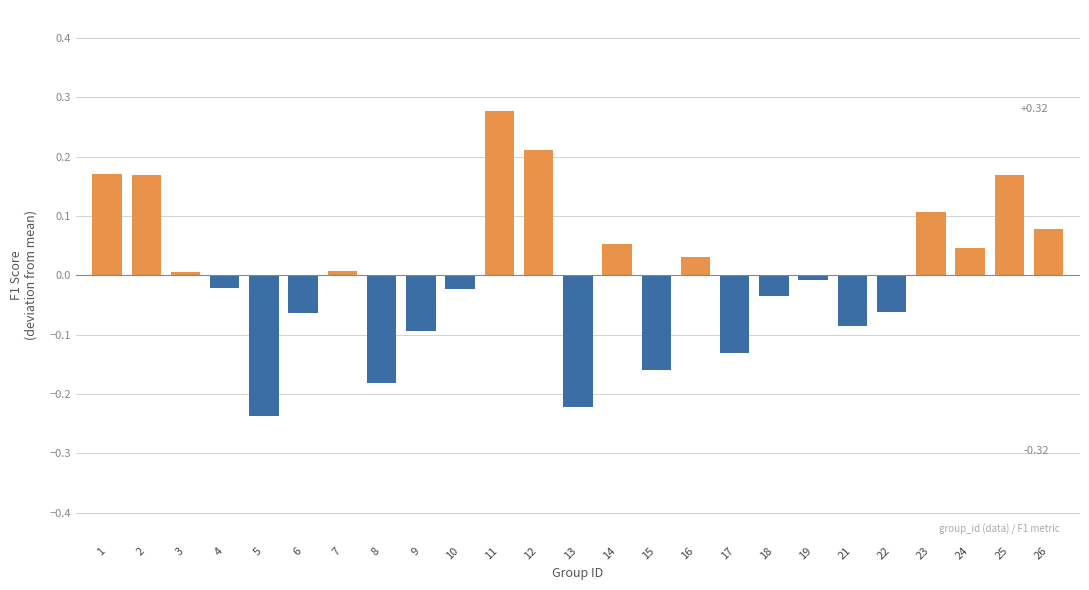

What is the change in value from 8 to 18?

+0.1